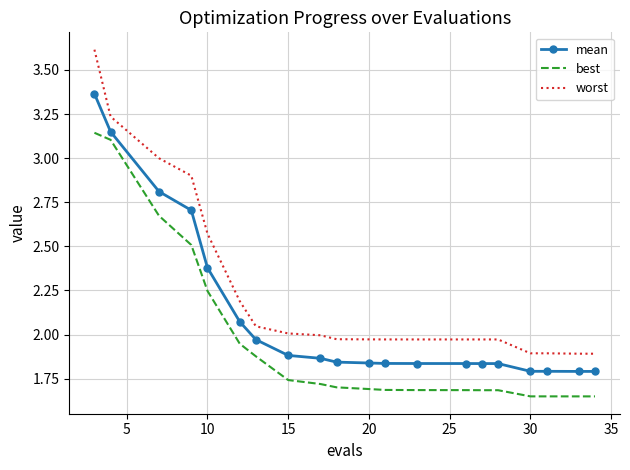

List the series in order of their overall mean, highest first.

worst, mean, best